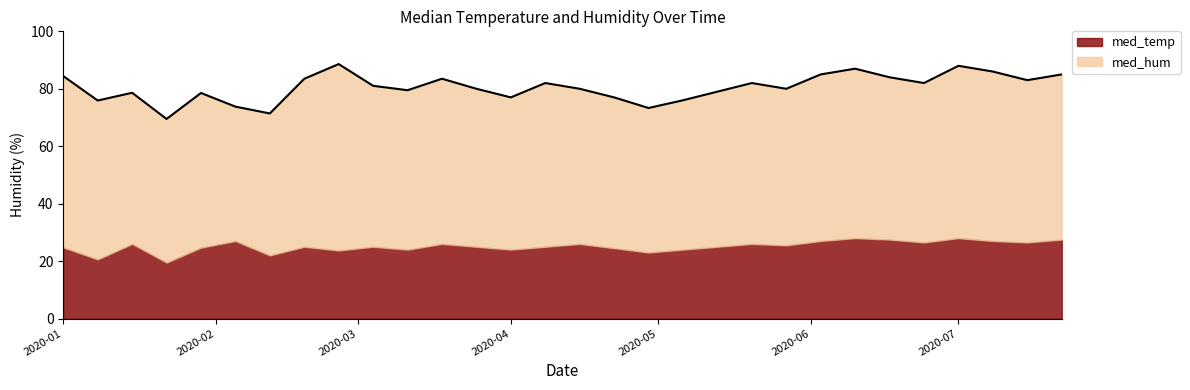

What is the maximum value for med_temp?

28.0